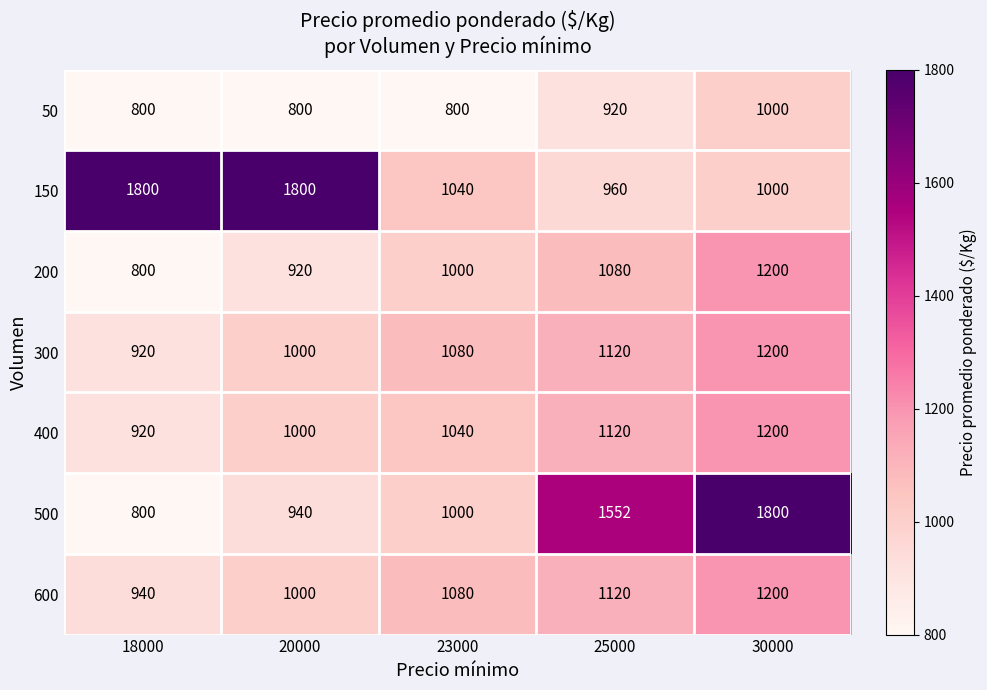

The value of 50 at 23000 is 1422. True or false?

False